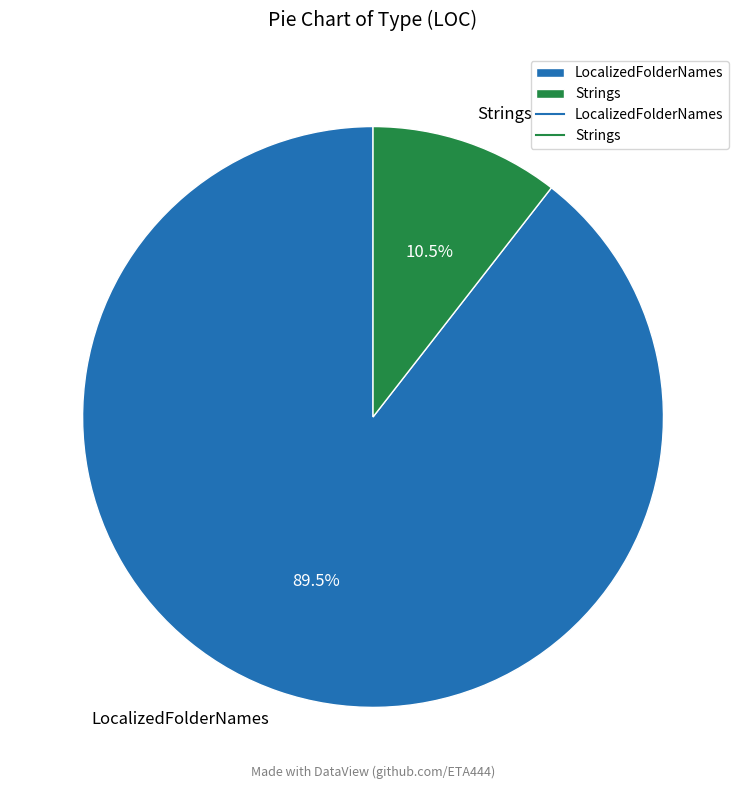

To the nearest percent, what is the average slice percentage?

50%